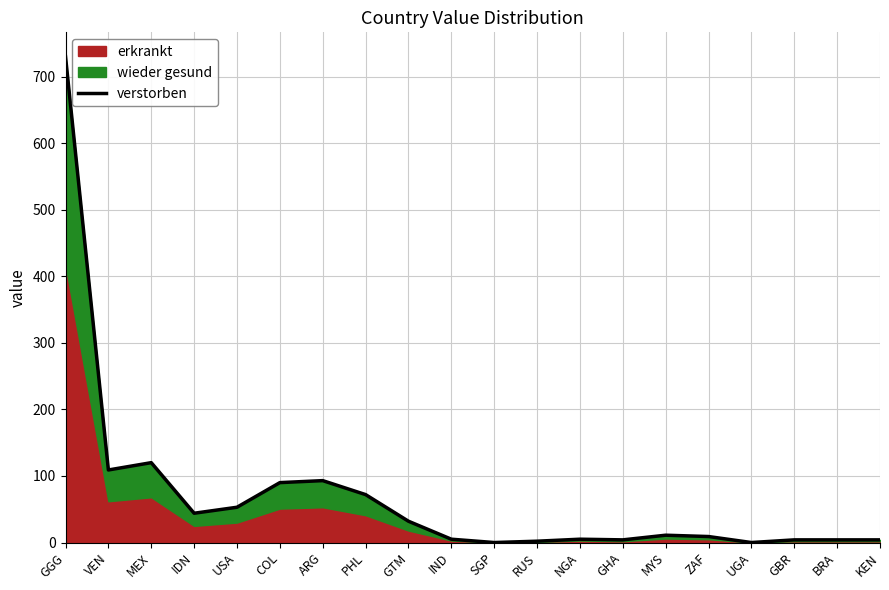

How many positive values are there?

18